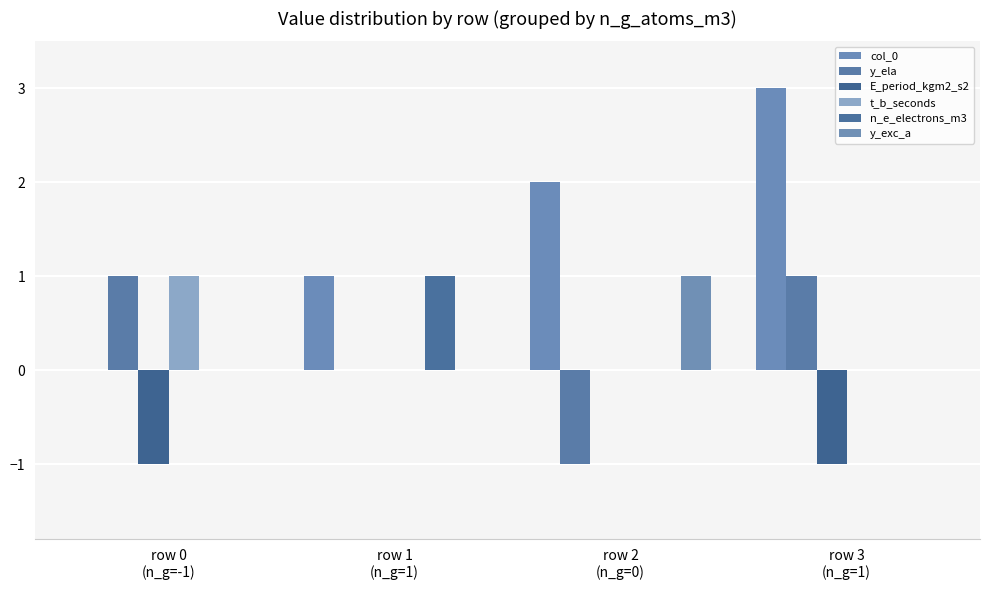

Reading left to right, list all the values displayed in this chart.

col_0: row 0
(n_g=-1)=0	row 1
(n_g=1)=1	row 2
(n_g=0)=2	row 3
(n_g=1)=3
y_ela: row 0
(n_g=-1)=1	row 1
(n_g=1)=0	row 2
(n_g=0)=-1	row 3
(n_g=1)=1
E_period_kgm2_s2: row 0
(n_g=-1)=-1	row 1
(n_g=1)=0	row 2
(n_g=0)=0	row 3
(n_g=1)=-1
t_b_seconds: row 0
(n_g=-1)=1	row 1
(n_g=1)=0	row 2
(n_g=0)=0	row 3
(n_g=1)=0
n_e_electrons_m3: row 0
(n_g=-1)=0	row 1
(n_g=1)=1	row 2
(n_g=0)=0	row 3
(n_g=1)=0
y_exc_a: row 0
(n_g=-1)=0	row 1
(n_g=1)=0	row 2
(n_g=0)=1	row 3
(n_g=1)=0